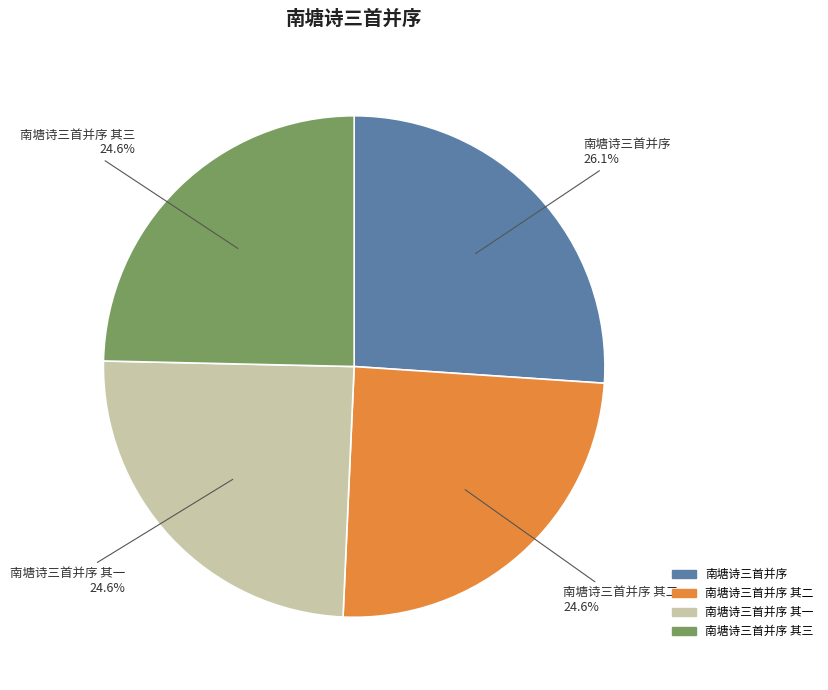

Does 南塘诗三首并序 其二 represent more than half of the total?

No